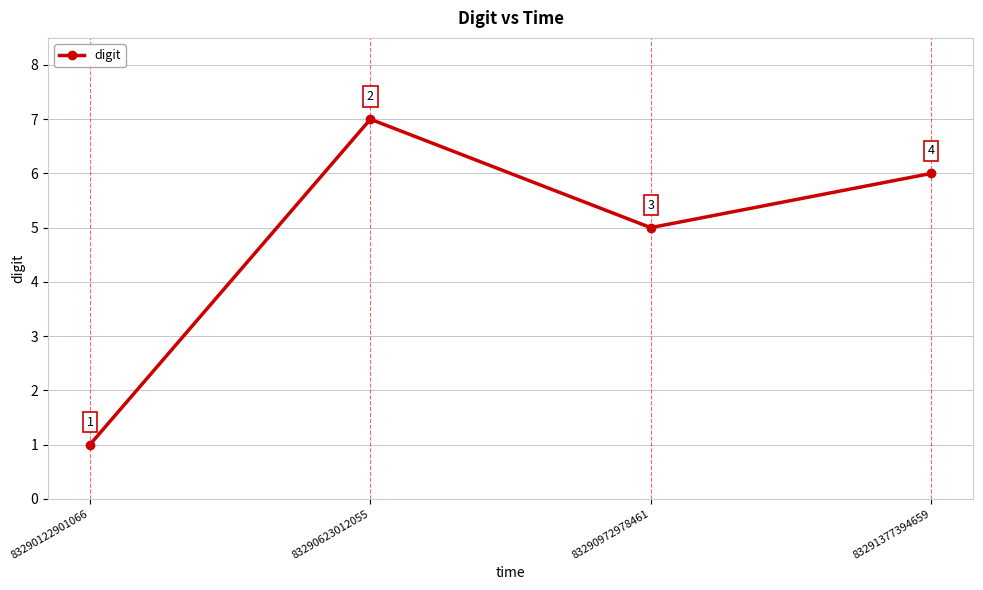

How many data points are less than 6?

2